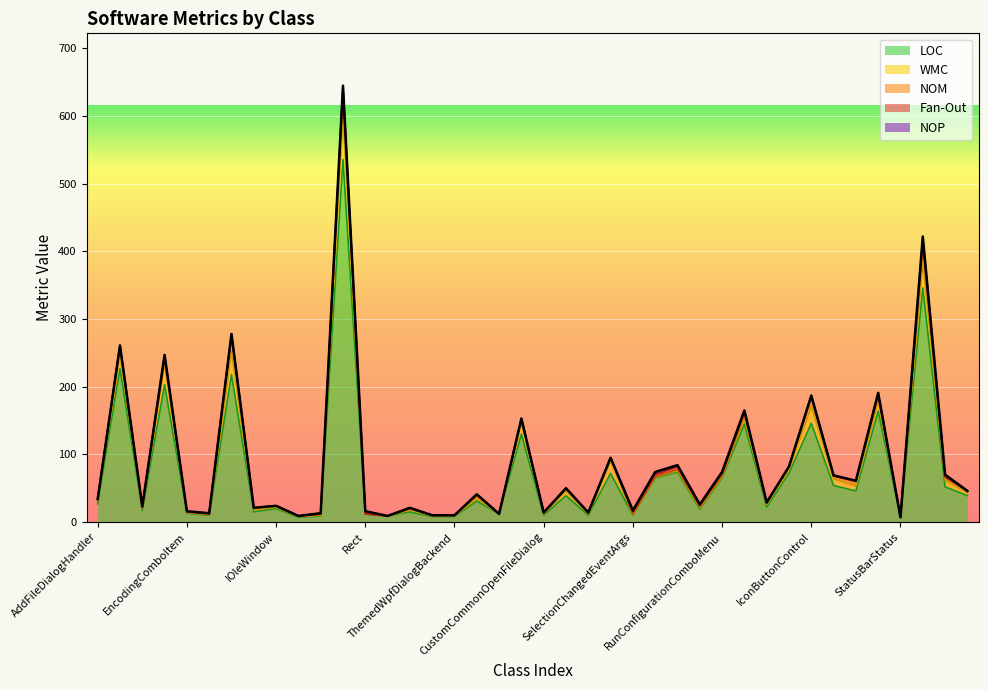

True or false: WMC has a value of 1 at EncodingComboItem.

True